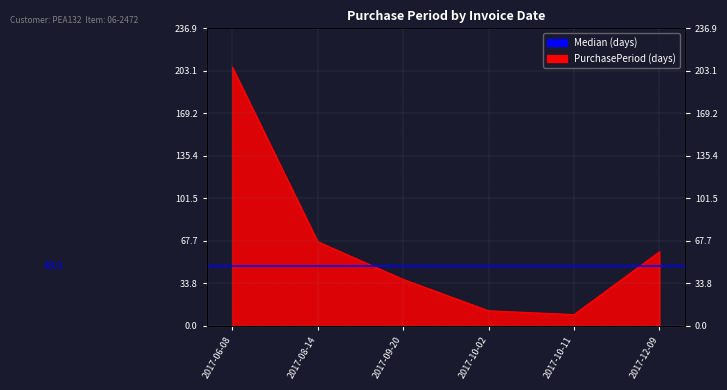

What is the difference between the values at 2017-09-20 and 2017-06-08?

169